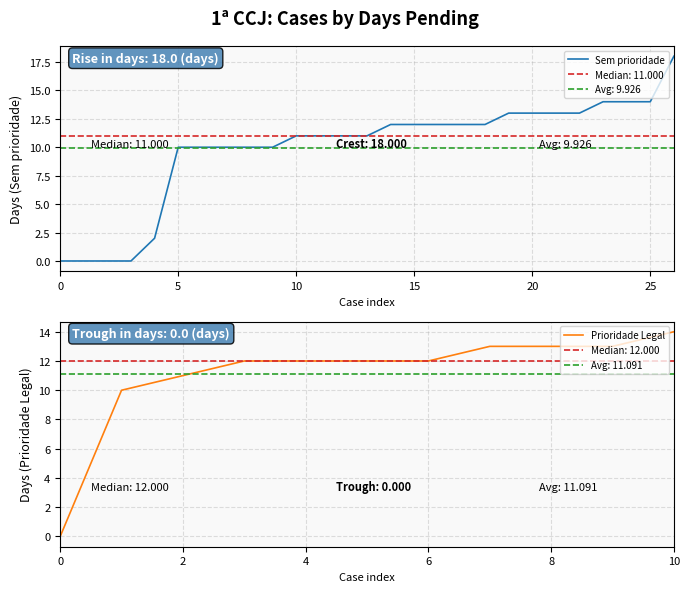

True or false: Prioridade Legal has a value of 12 at 6.

True